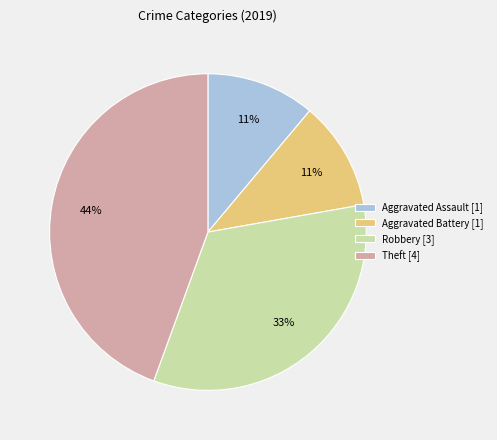

To the nearest percent, what portion does Aggravated Battery represent?

11%